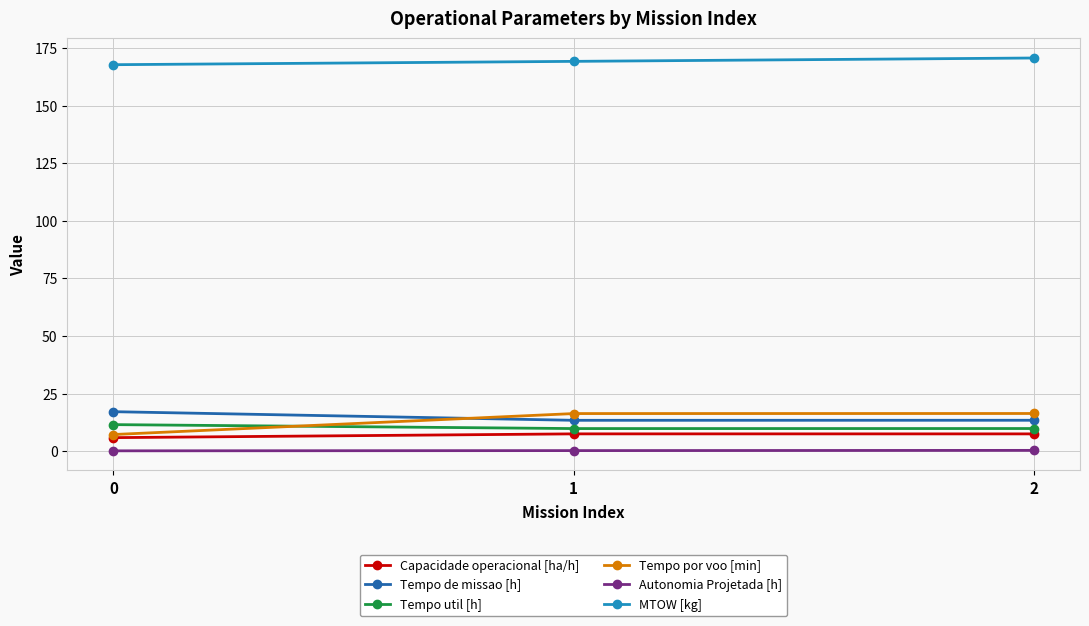

How many distinct data groups are displayed?

6